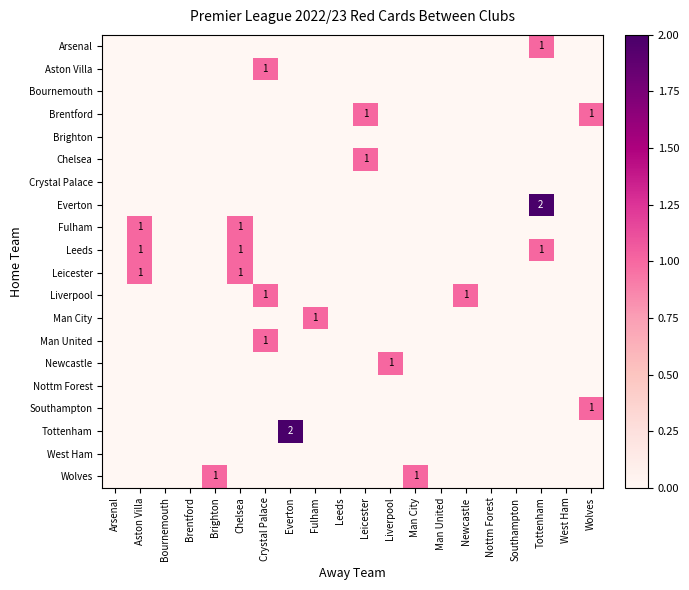

What is the sum of all Newcastle values?

1